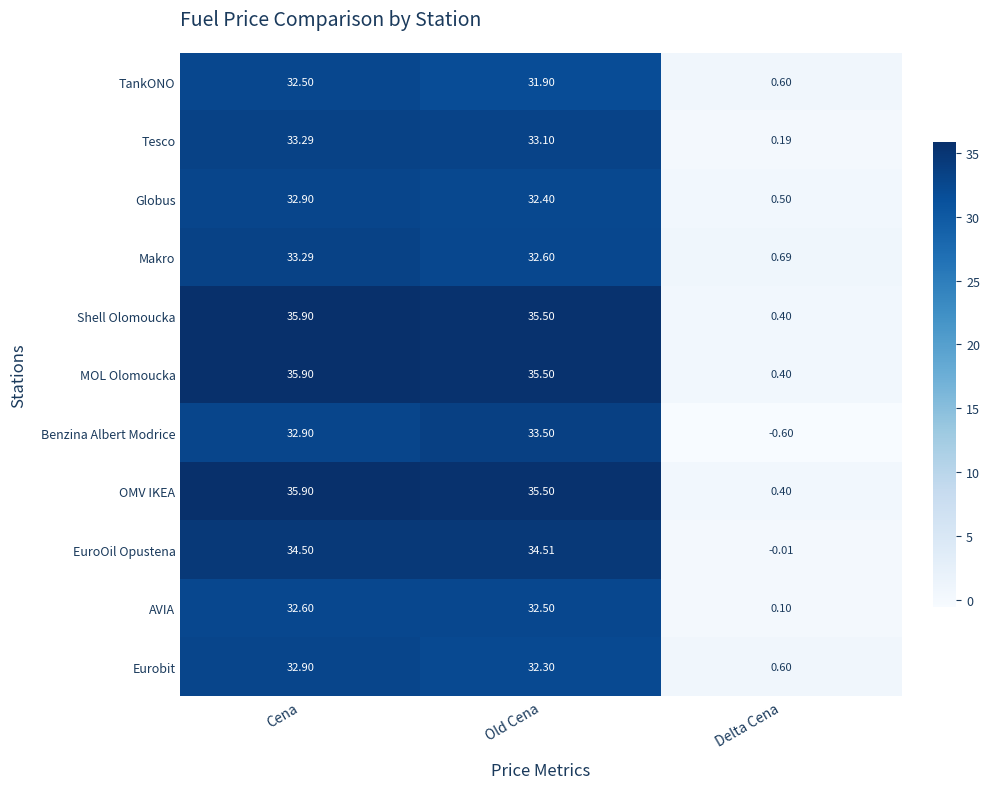

What is the total value across all series at Delta Cena?

3.3